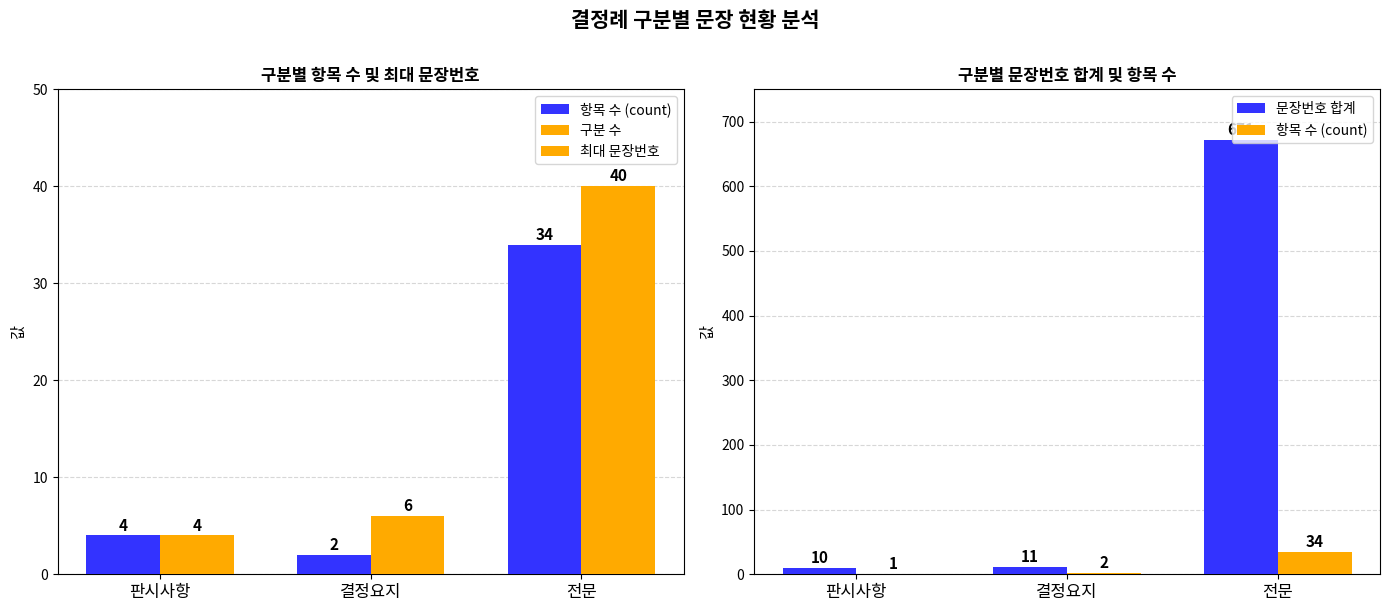

What is the spread (max minus min) of values at 판시사항?

9